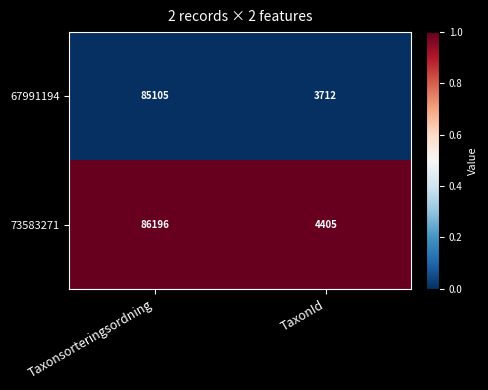

List the series in order of their overall mean, lowest first.

67991194, 73583271